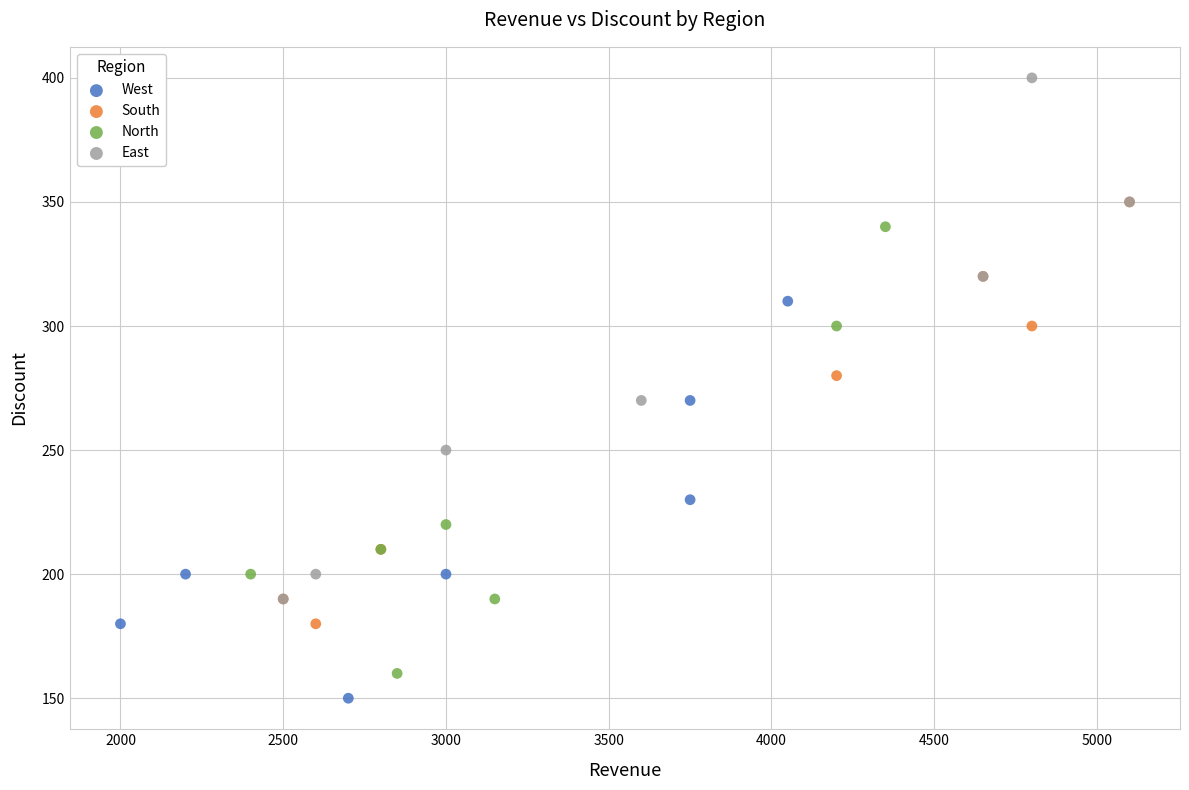

Which series has the widest spread of Y values?

East